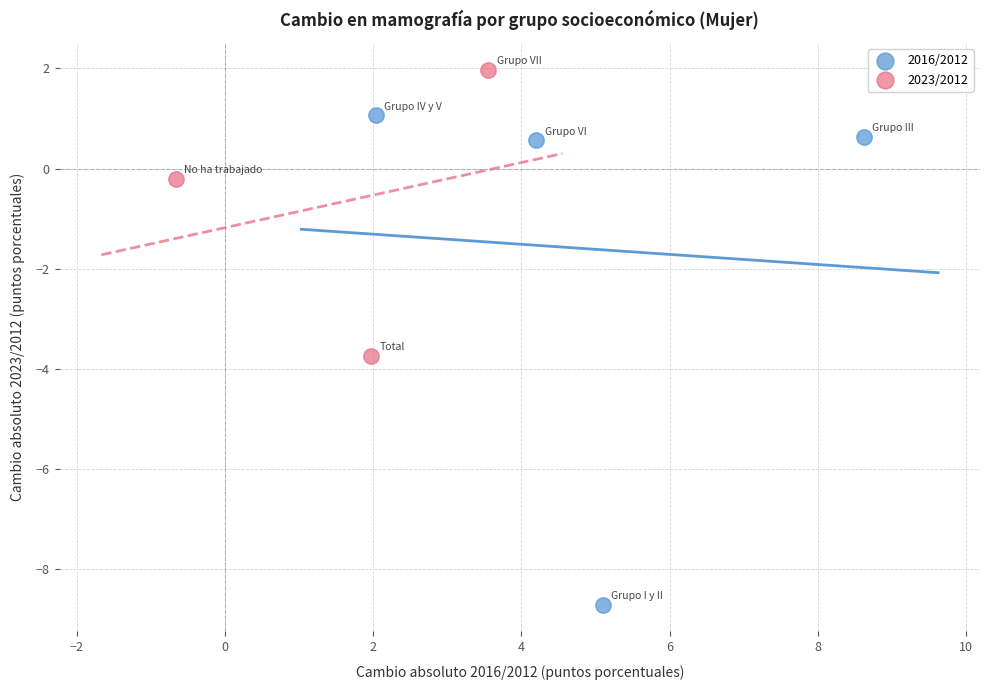

Which series reaches the maximum Y coordinate?

2023/2012